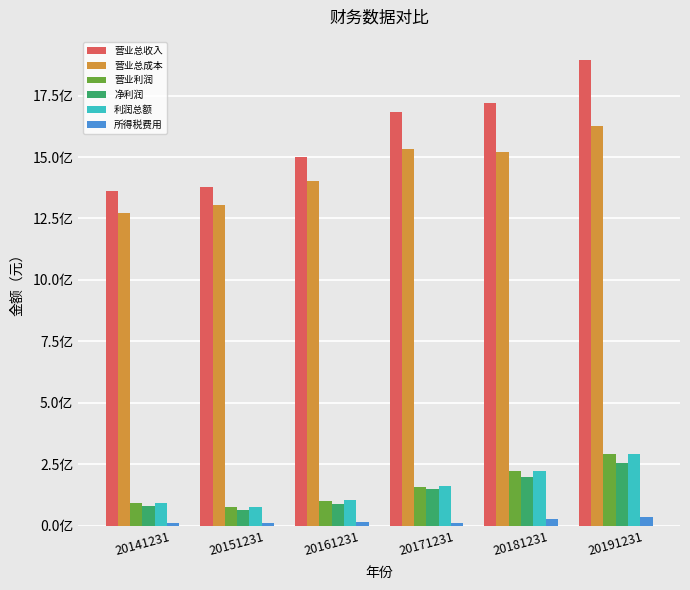

Reading right to left, extract all data points from this chart.

营业总收入: 1894098478.4	1718843597.1	1682696701.8	1500974336.2	1380110953.9	1362935082.7
营业总成本: 1625796807.8	1520878706.9	1531752677.7	1400926163.9	1305022924.7	1271114062.8
营业利润: 293944495.8	223625367.5	159303500.2	100048172.3	75088029.3	91821019.8
净利润: 256160114.1	197026713.1	147759640.4	90130028.5	64704912.3	80453044.5
利润总额: 292857884.3	224768660.4	160043687.5	103977492.9	77045716.5	92633505.4
所得税费用: 36697770.2	27741947.3	12284047.2	13847464.4	12340804.2	12180460.8